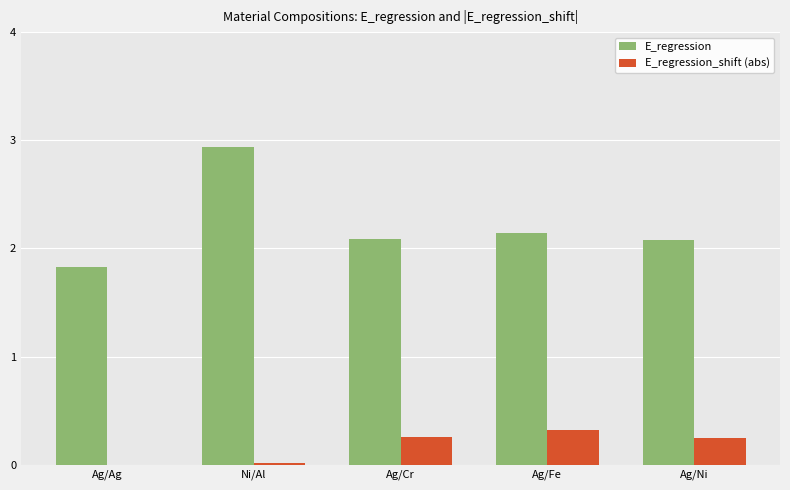

The value of E_regression at Ag/Ag is 0.6. True or false?

False